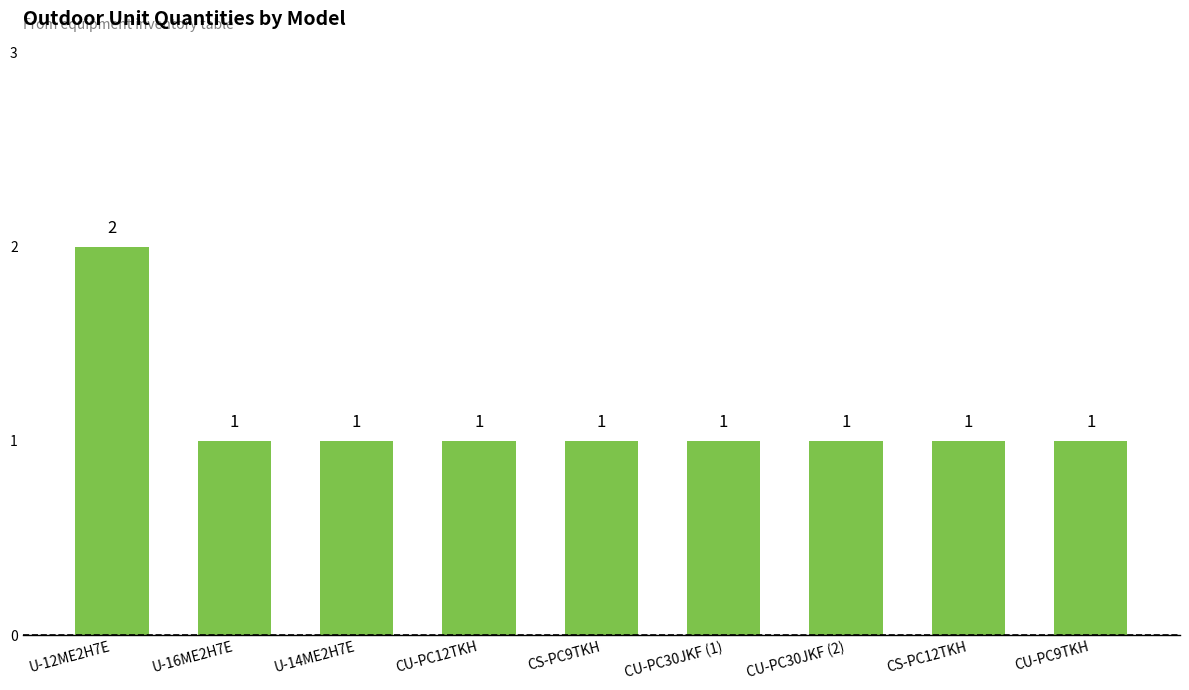

What is the sum of the values at CS-PC9TKH and CU-PC30JKF (2)?

2